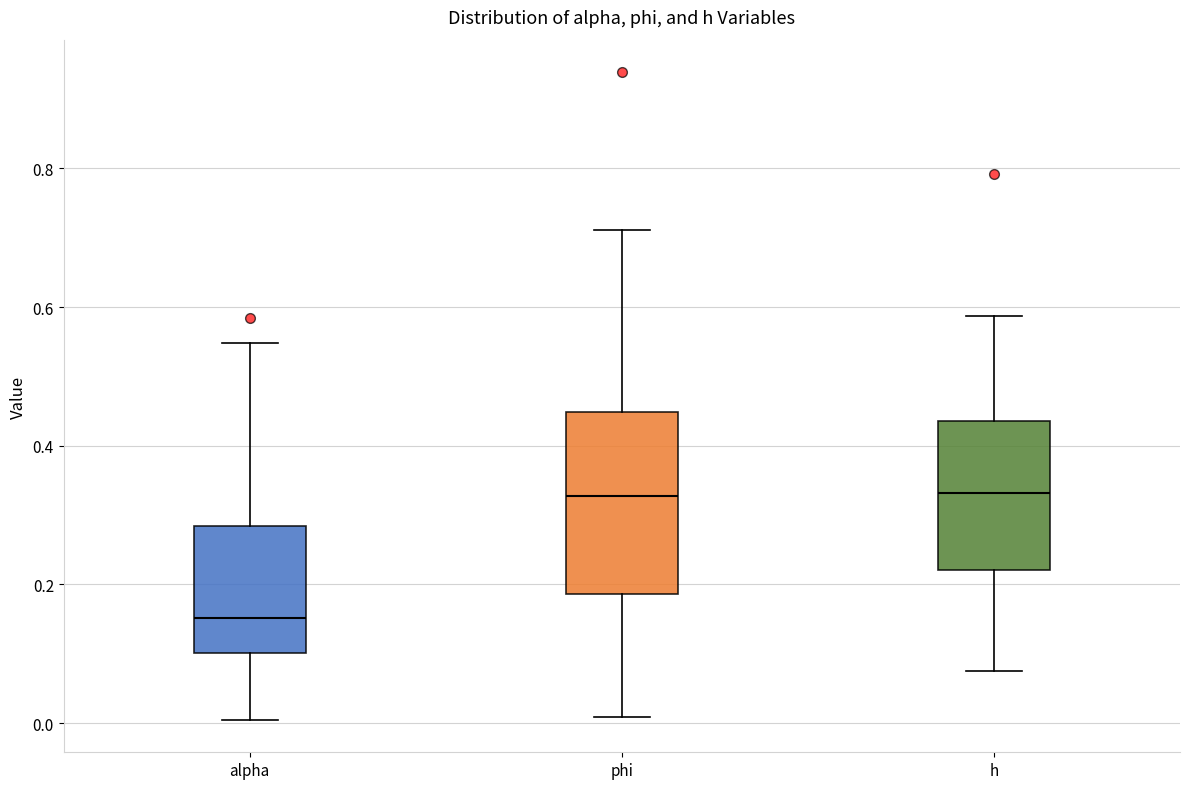

Where does the median line of the box for h sit on the y-axis? The values are not printed on the chart, so give them approximately, as read against the axis.

0.34